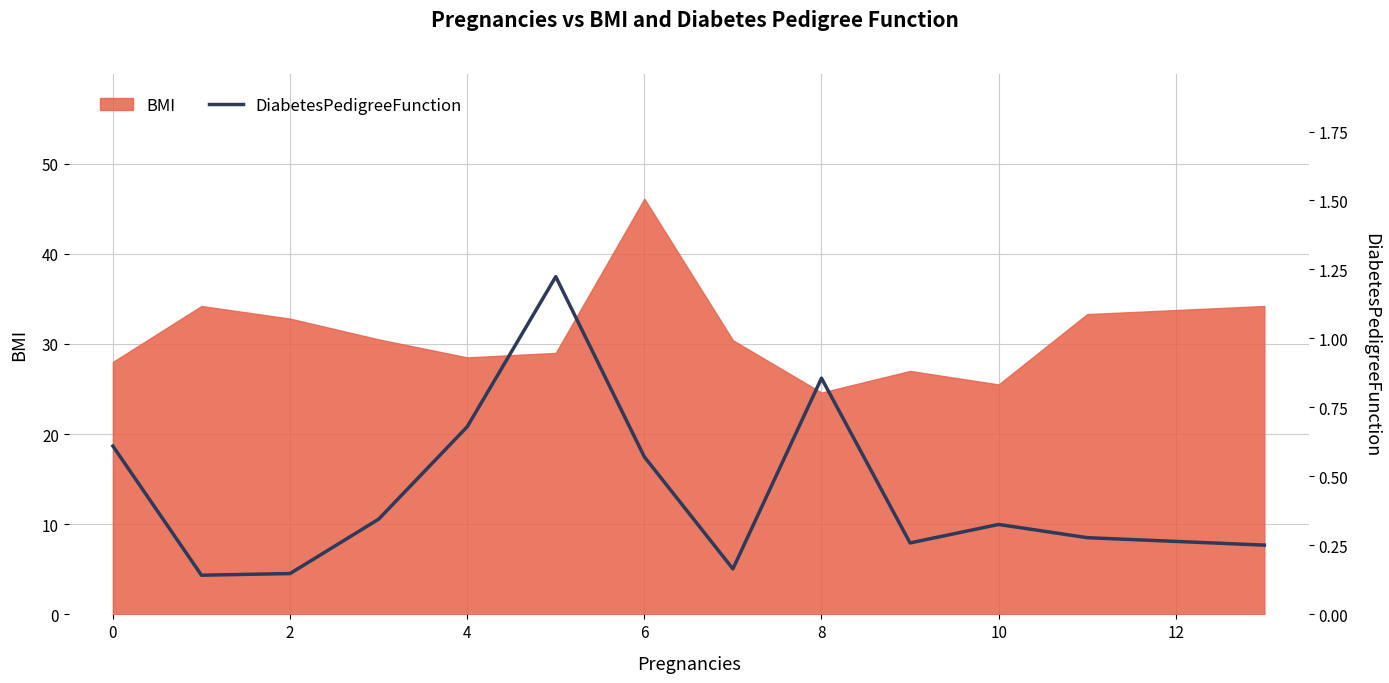

The value of BMI at 10 is 9.7. True or false?

False